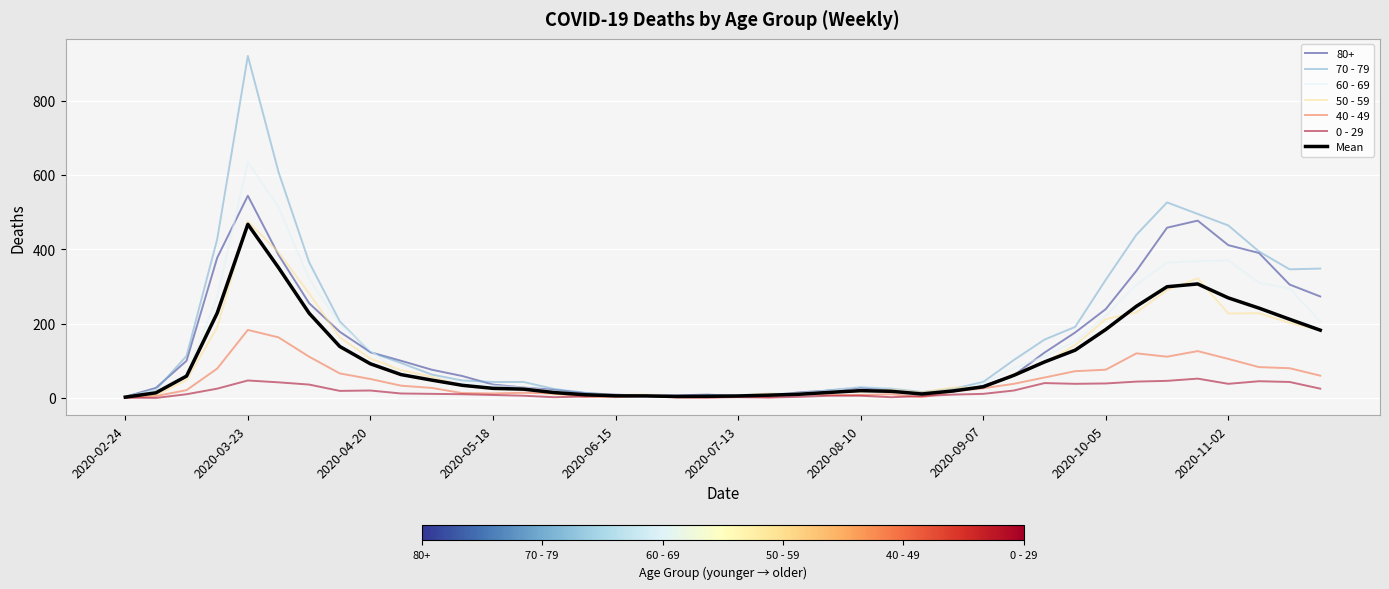

Which series has the widest spread of values?

70 - 79